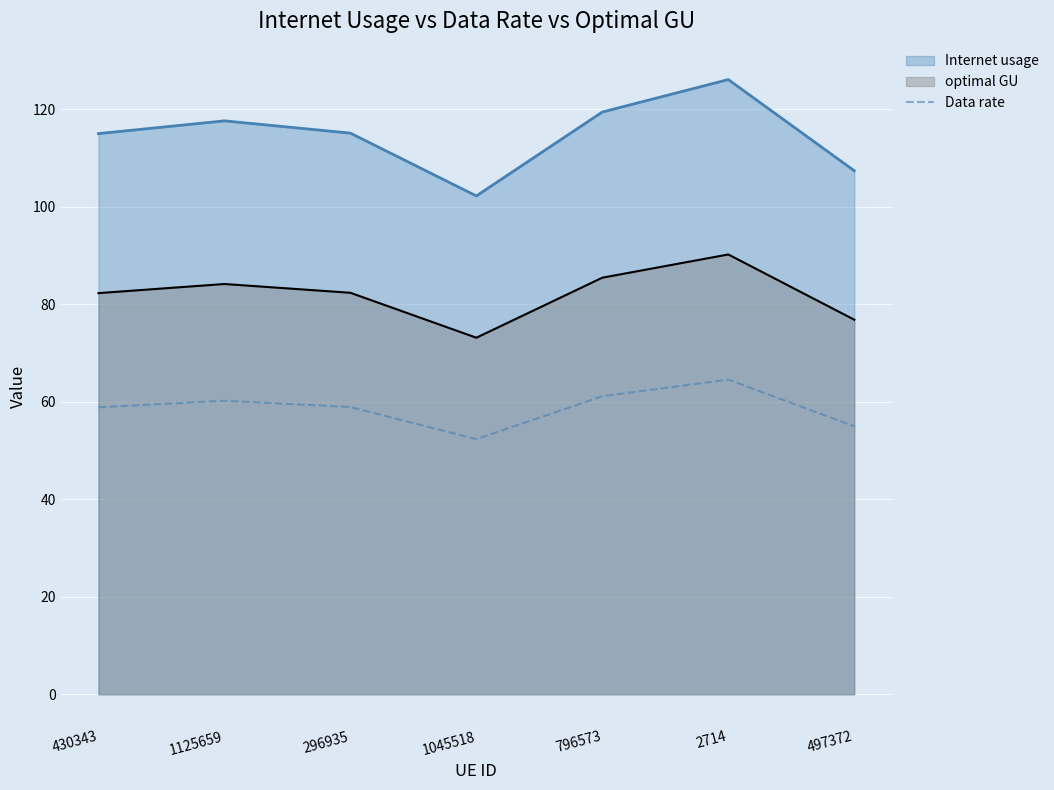

List the labels in order of value, smallest first.

1045518, 497372, 430343, 296935, 1125659, 796573, 2714